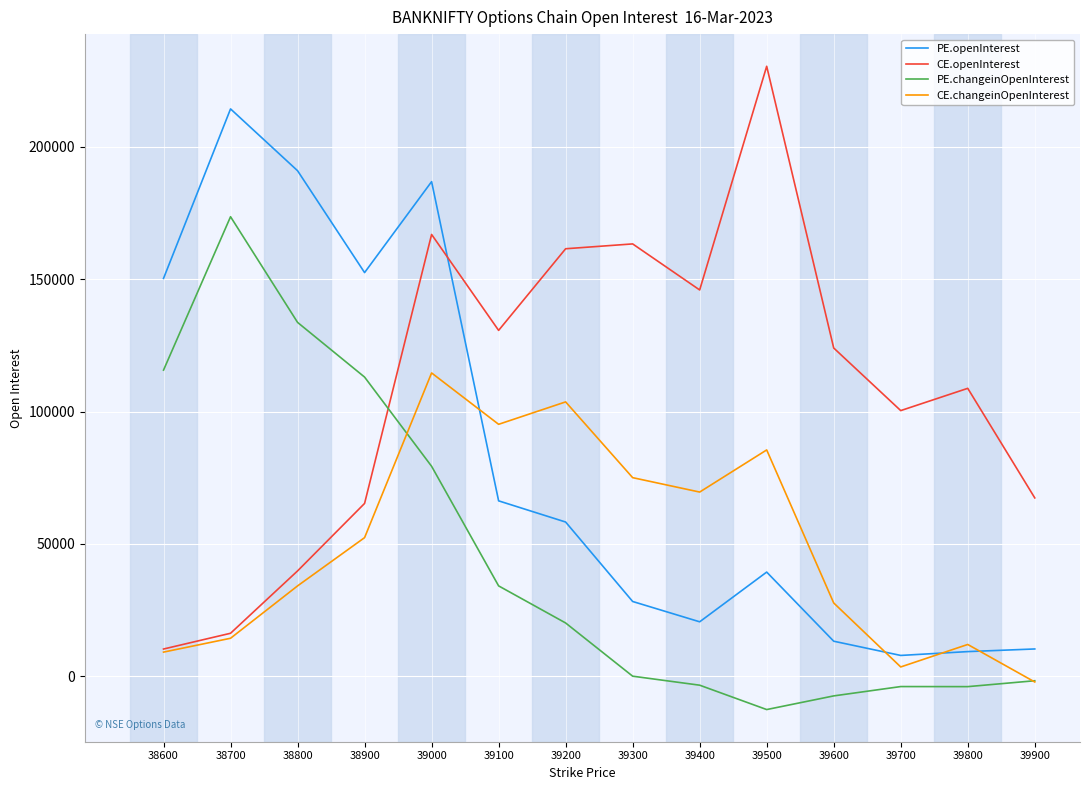

Rank the series by their maximum value, from lowest to highest.

CE.changeinOpenInterest, PE.changeinOpenInterest, PE.openInterest, CE.openInterest